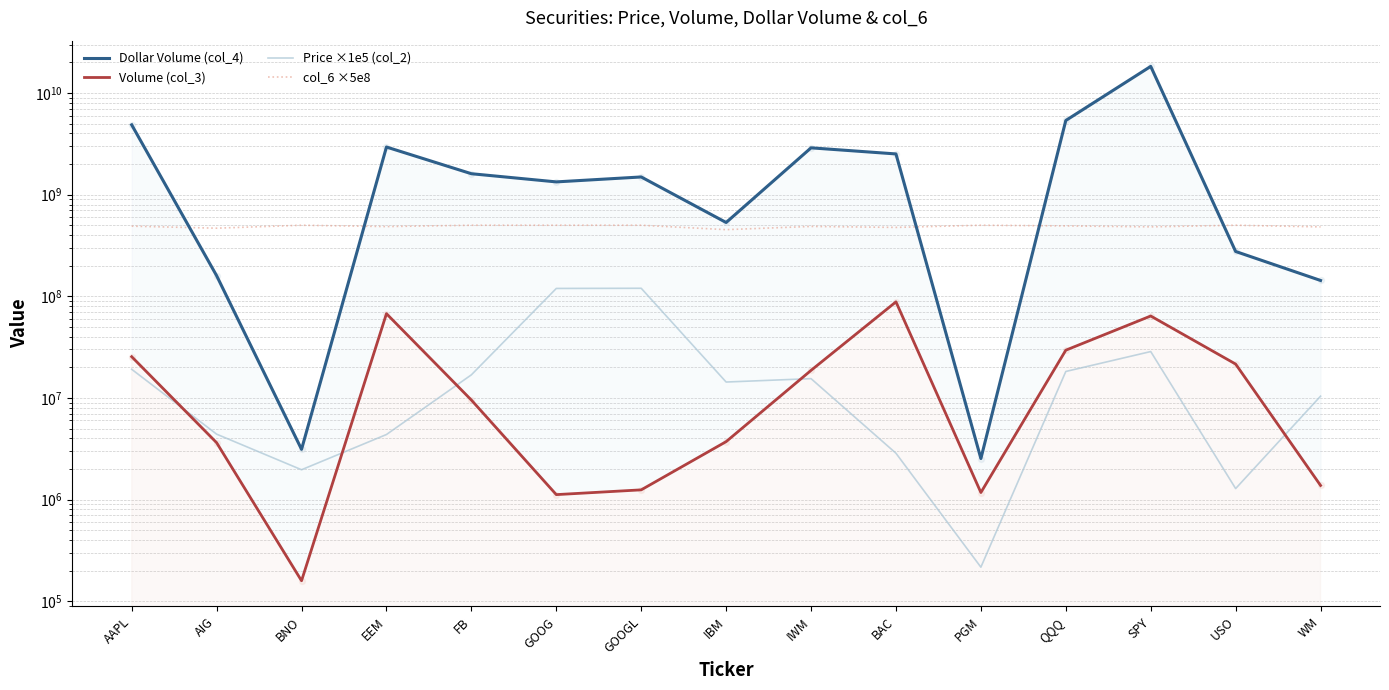

At which category is the sum across all series the highest?

SPY